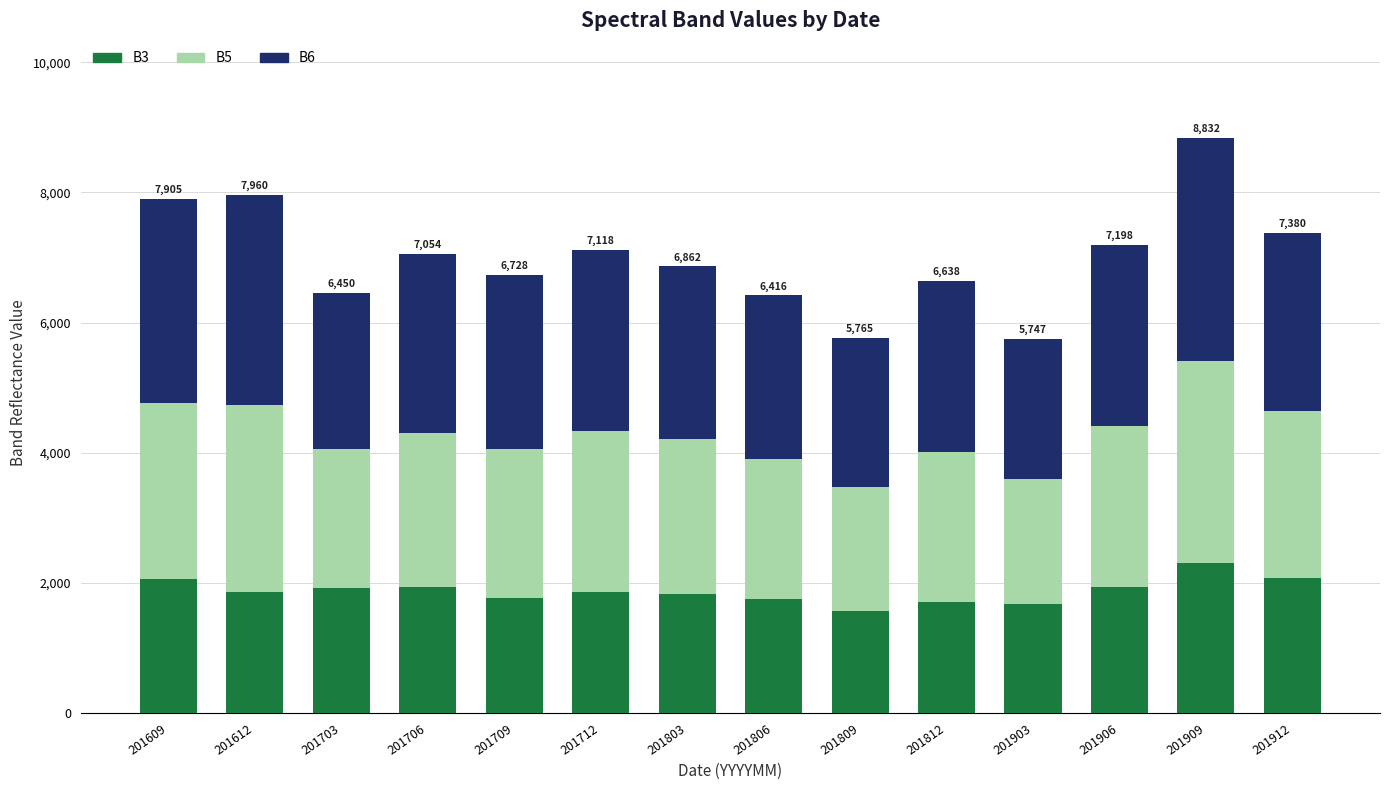

Count the number of data series in this chart.

3